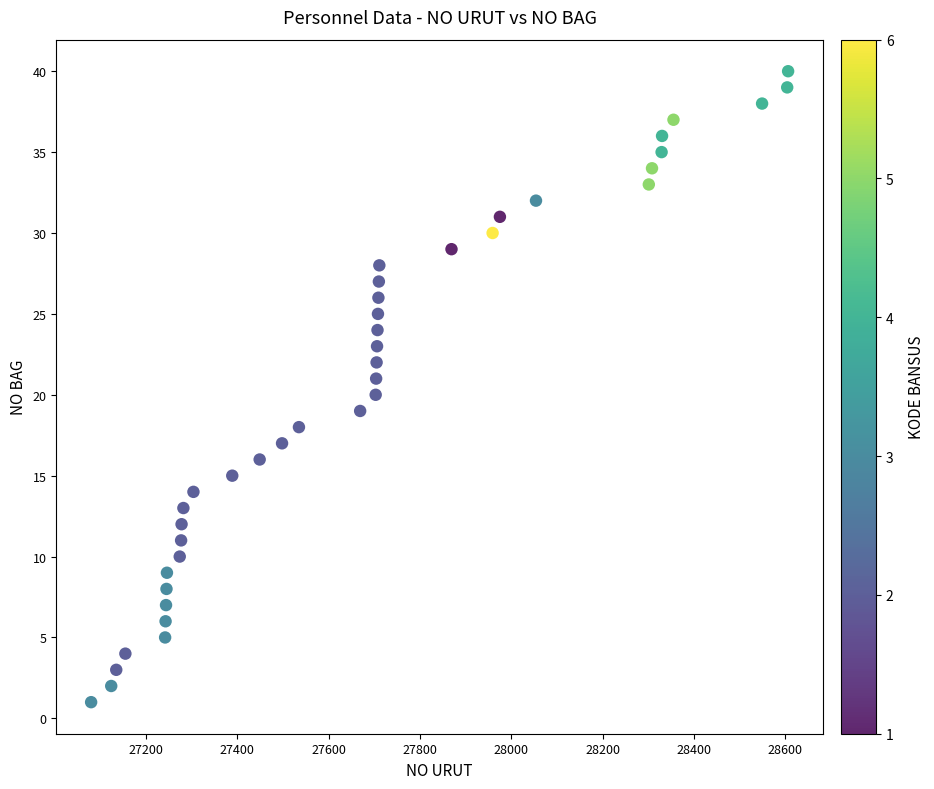

What is the range of Y values (max minus min)?

39